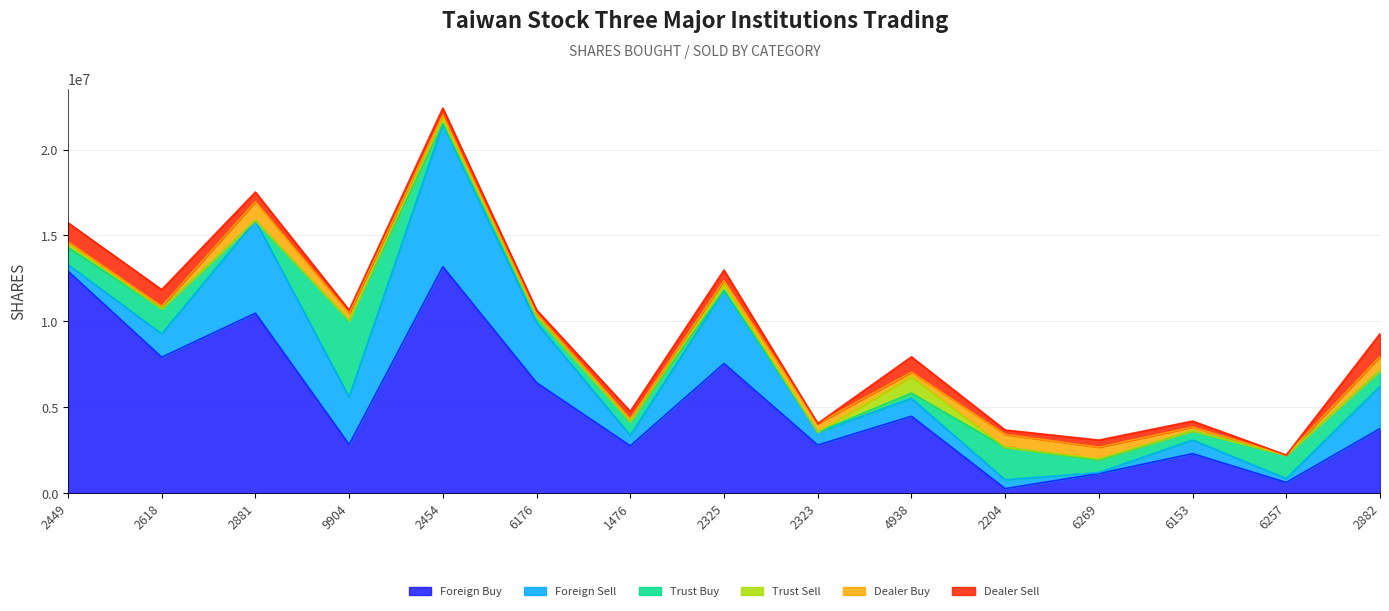

Is the value of Foreign Buy at 6153 greater than the value of Trust Buy at 1476?

Yes